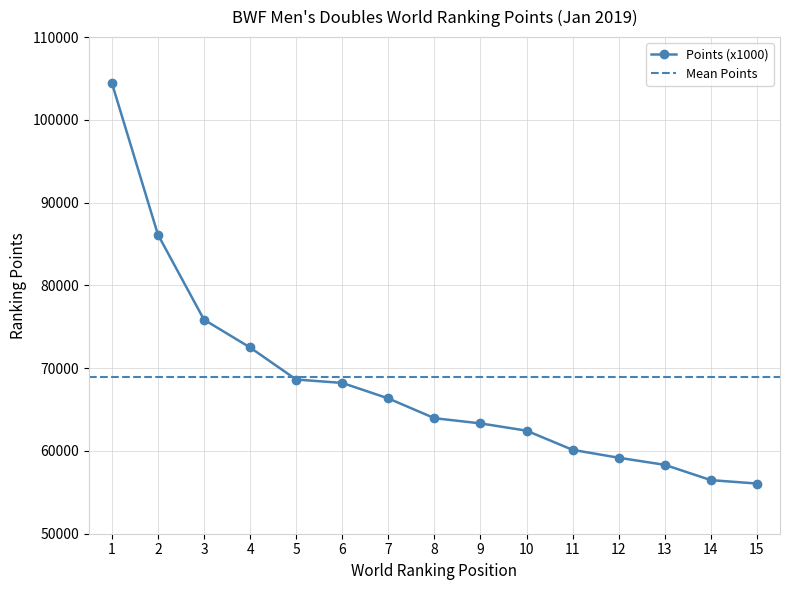

List the labels in order of value, smallest first.

15, 14, 13, 12, 11, 10, 9, 8, 7, 6, 5, 4, 3, 2, 1